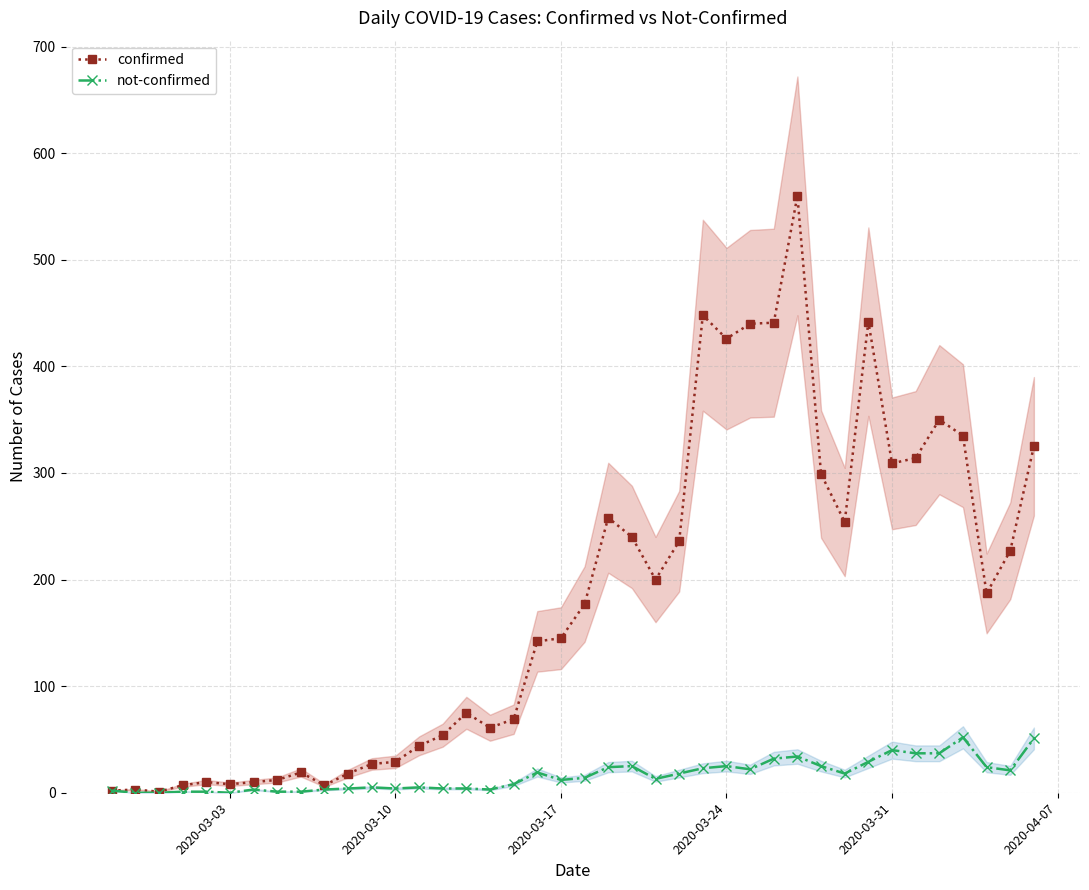

True or false: not-confirmed has more than 1 interior local peaks.

True